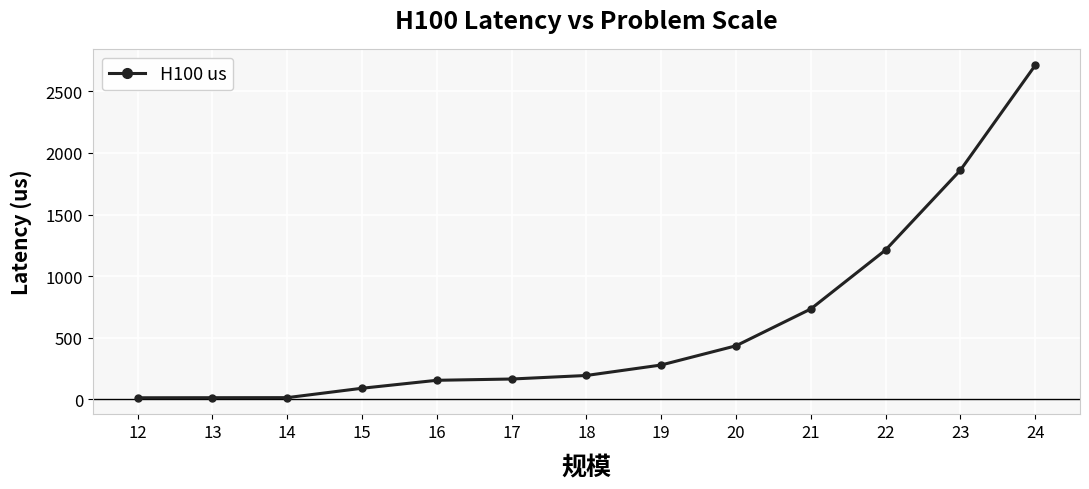

What is the greatest value displayed?

2710.4